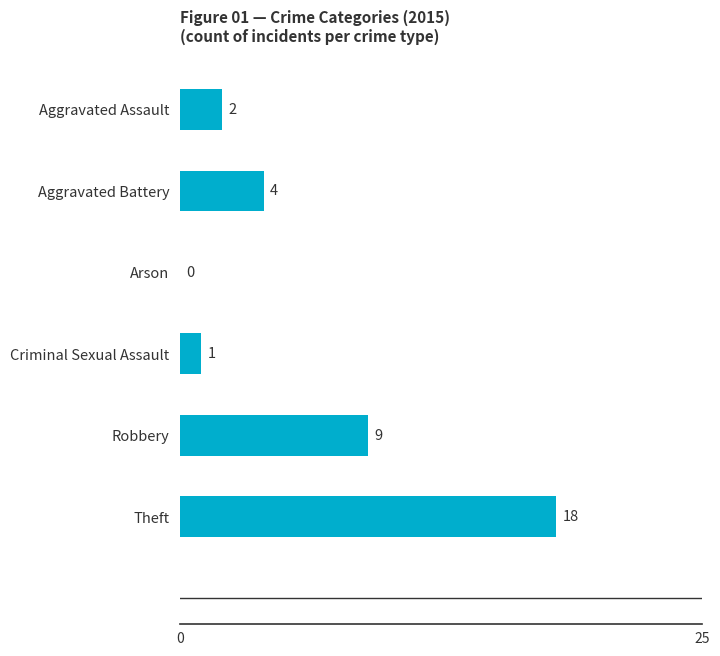

What is the sum of all values?

34